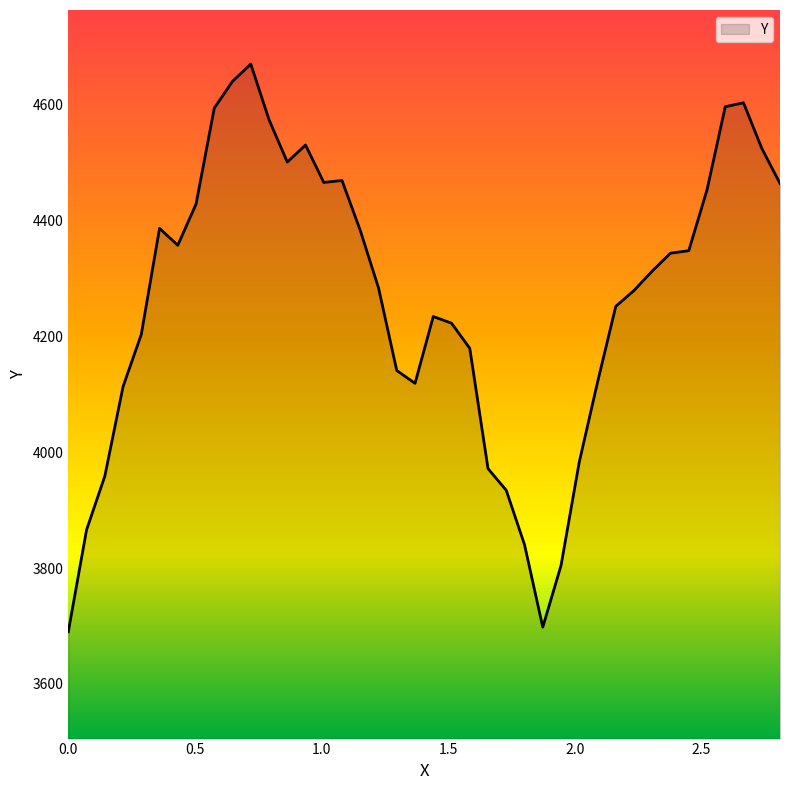

What is the smallest value displayed?

3690.0